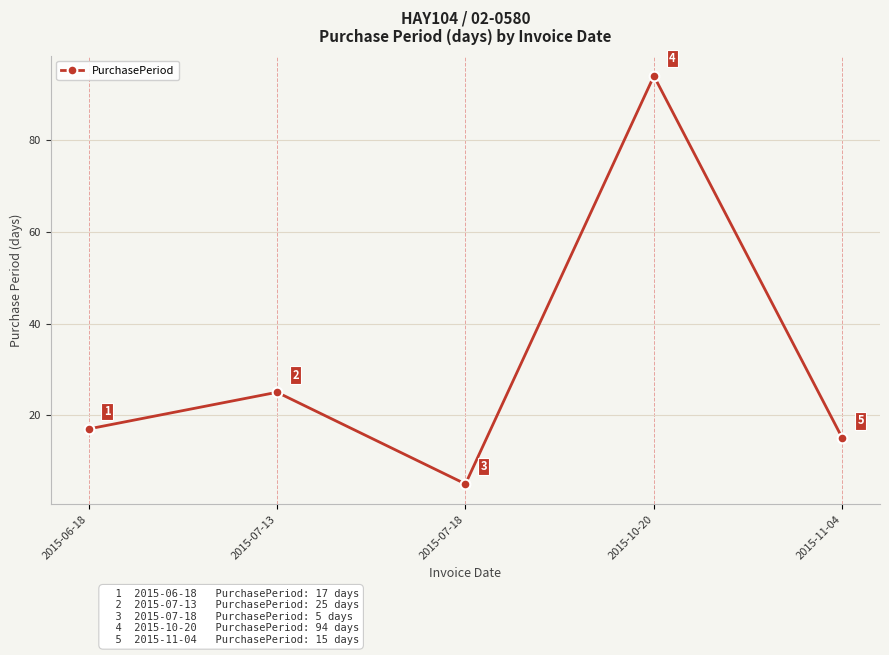

The value at 2015-11-04 is 4. True or false?

False